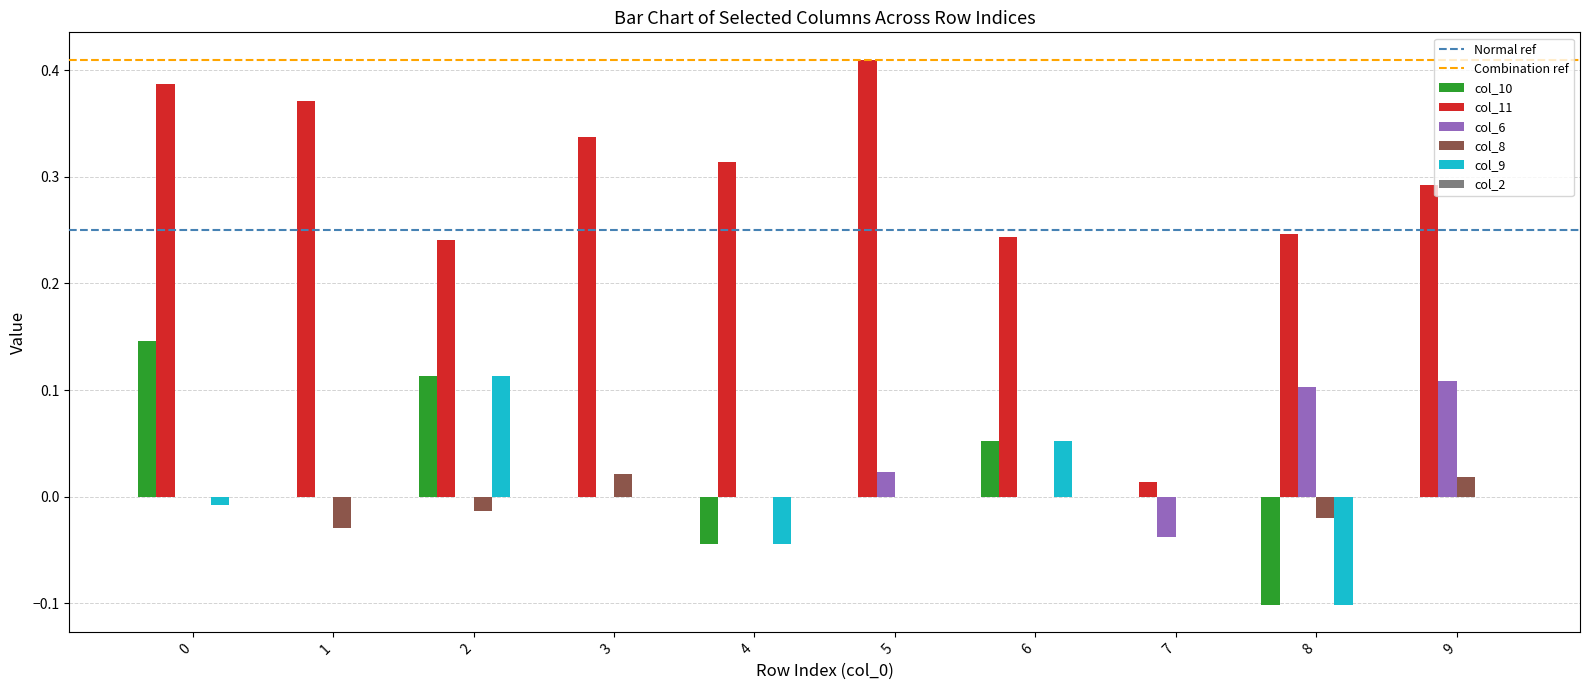

The col_6 series shows 0.0 at 2. True or false?

True